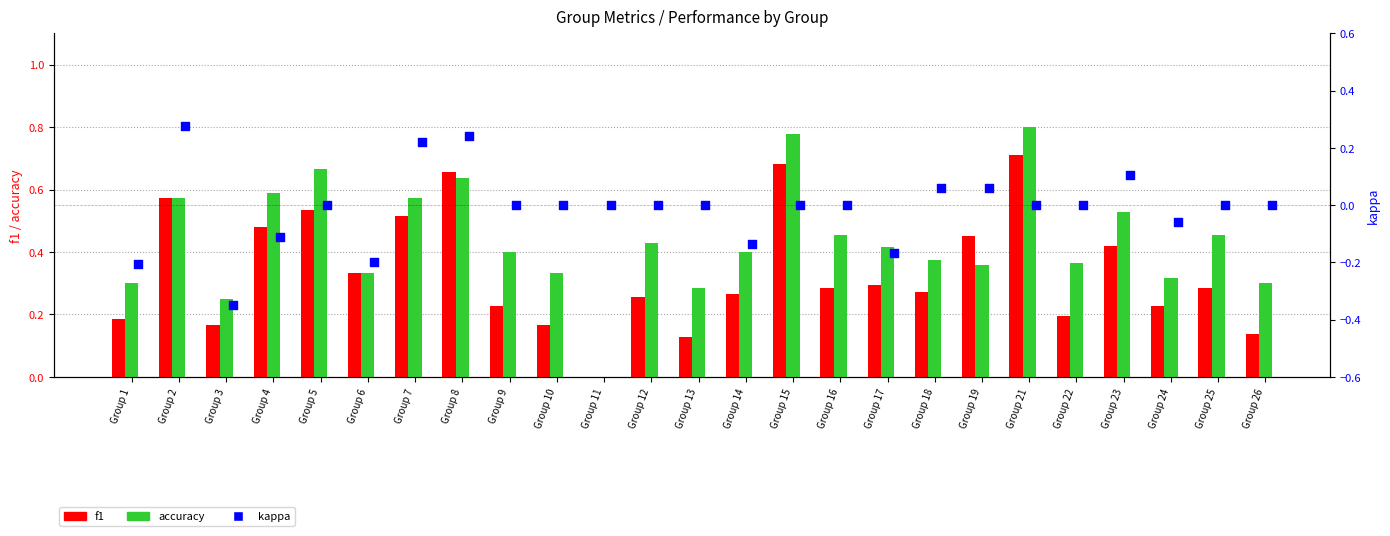

At how many categories does at least one series exceed 0?

24